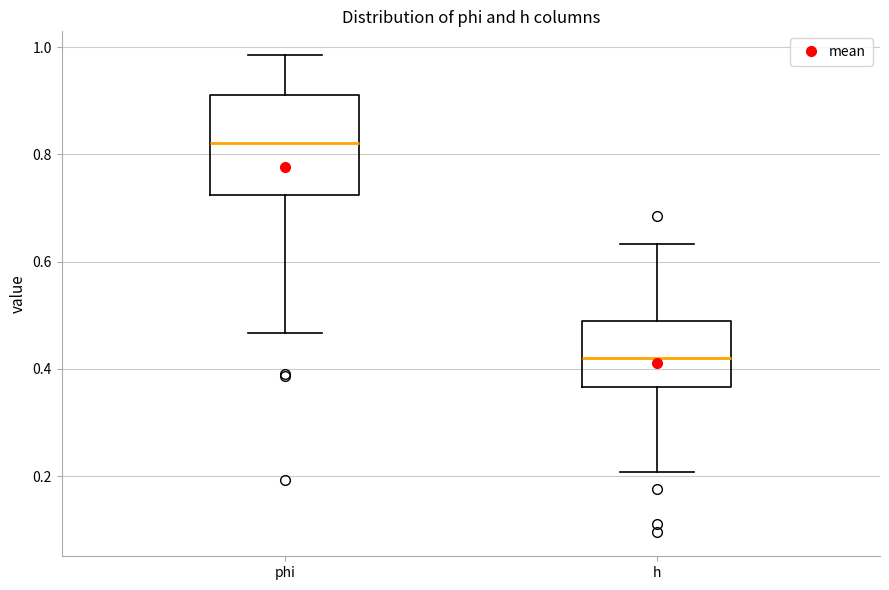

Where is the lower edge of the box for phi on the y-axis? The values are not printed on the chart, so give them approximately, as read against the axis.

0.72